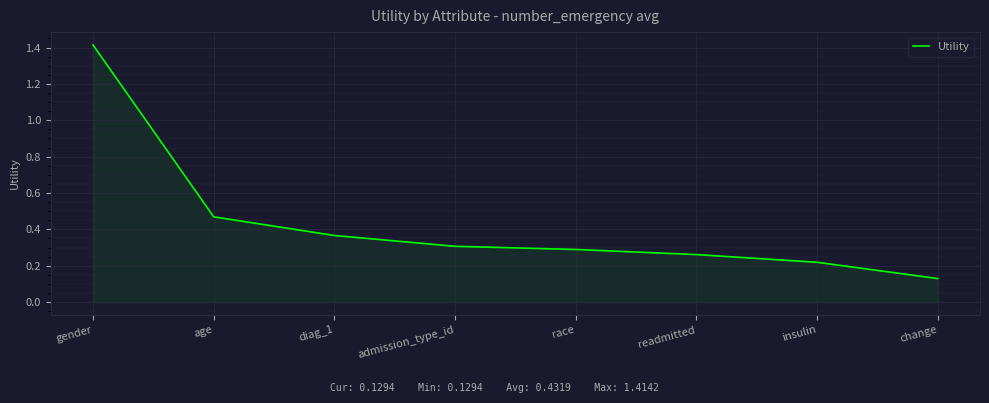

The chart shows a value of 0.6 at diag_1. True or false?

False